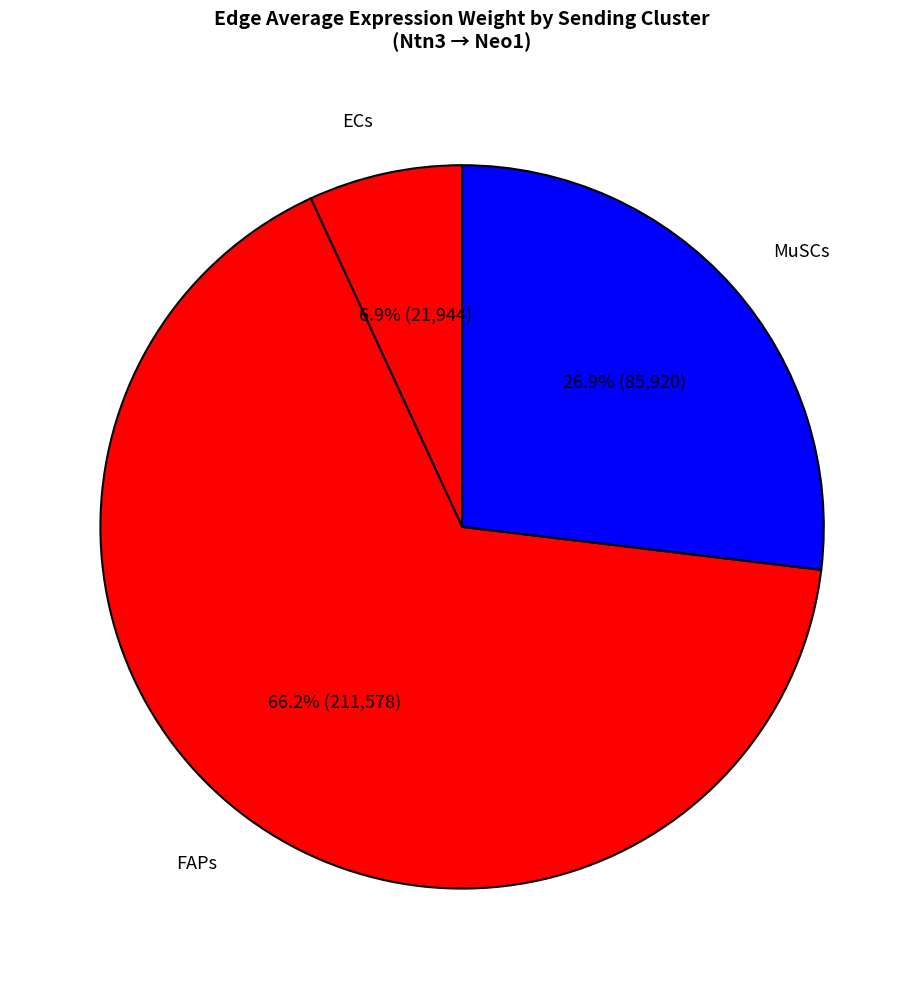

To the nearest percent, what is the combined percentage of ECs and FAPs?

73%